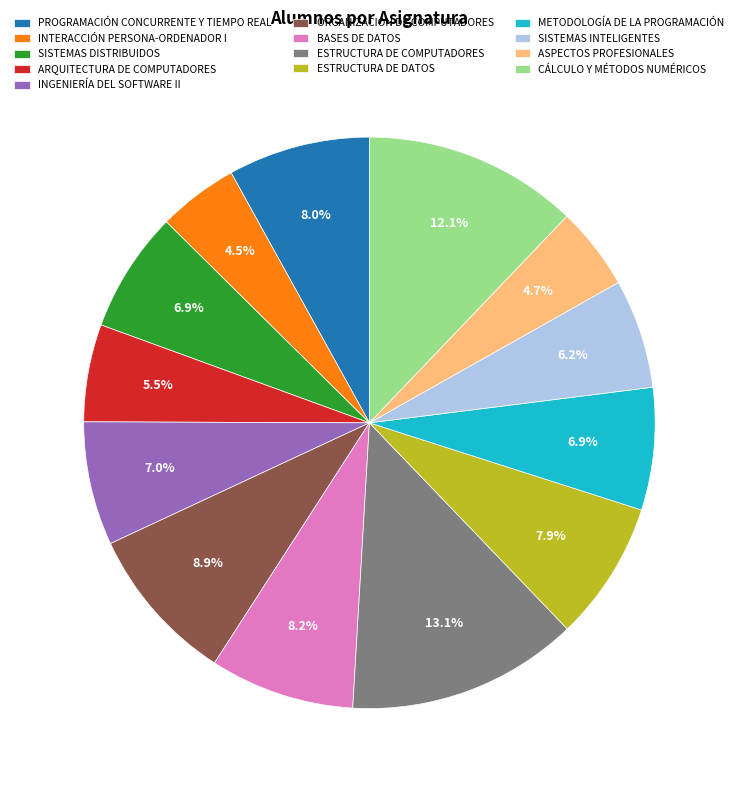

Combined, do SISTEMAS DISTRIBUIDOS and INGENIERÍA DEL SOFTWARE II account for over 50%?

No